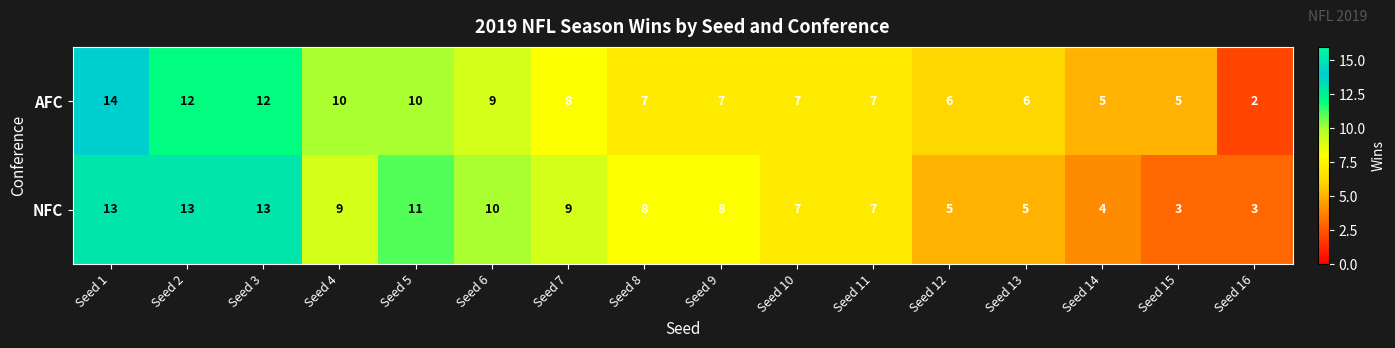

What is the sum of all AFC values?

127